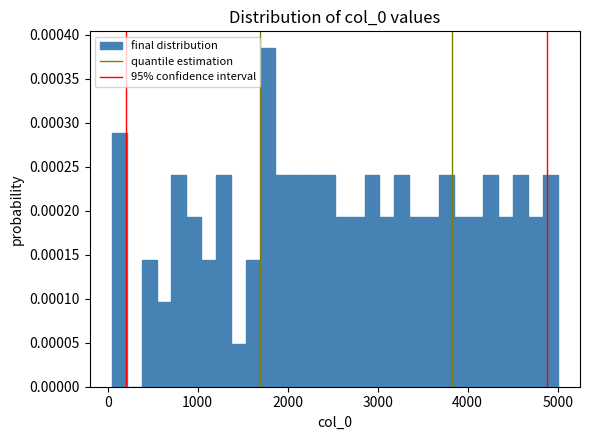

Around what value on the x-axis is the tallest bar? Give the approximate position of its centre, as read against the axis.

1800